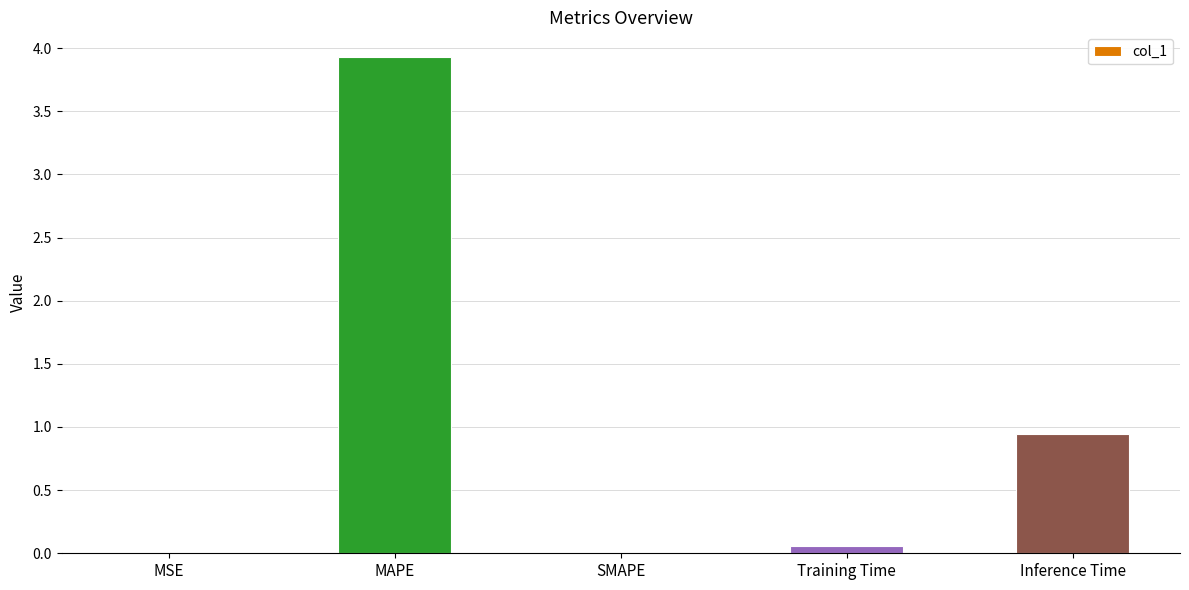

Where is the data nearest to the value 1?

Inference Time